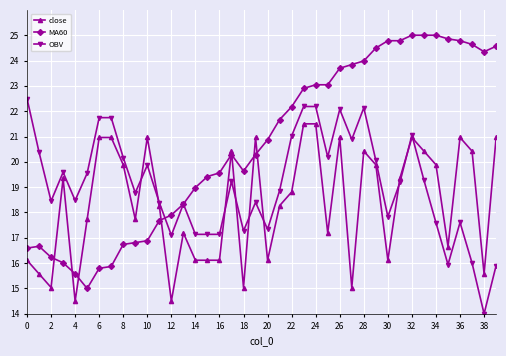

Rank the series by their average value, from lowest to highest.

close, OBV, MA60